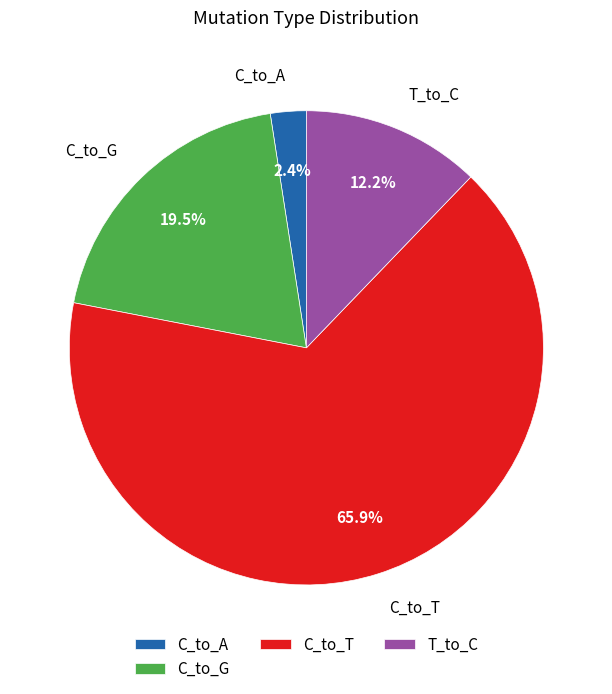

Which category has the biggest portion of the pie?

C_to_T